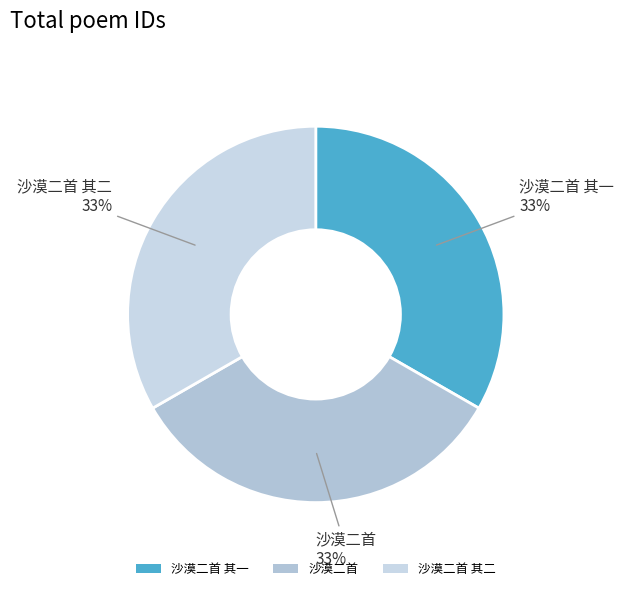

Does 沙漠二首 其二 account for over 50% of the chart?

No